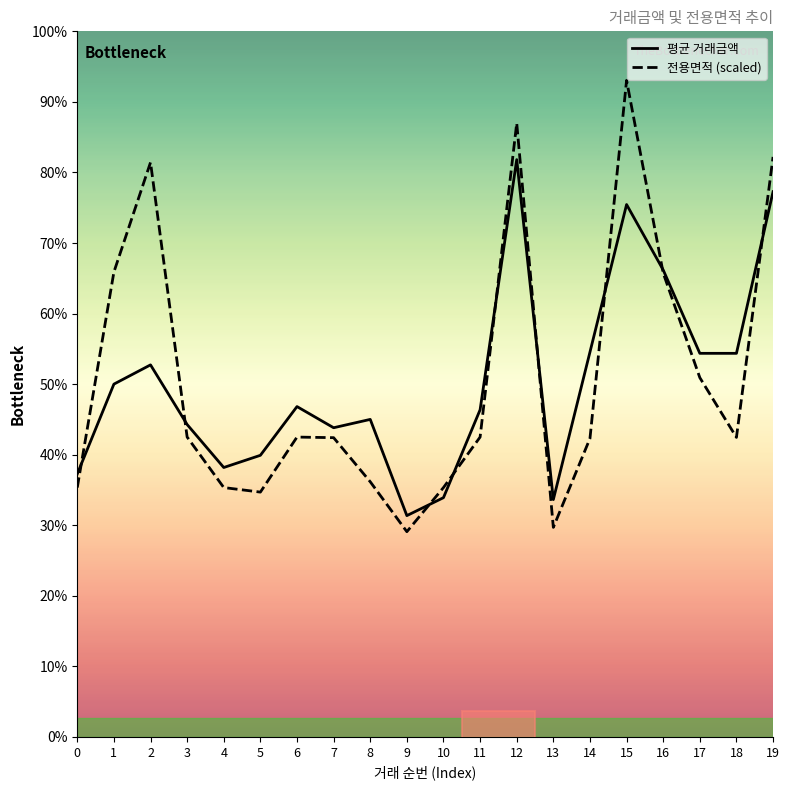

Which category has the lowest value across all series?

9